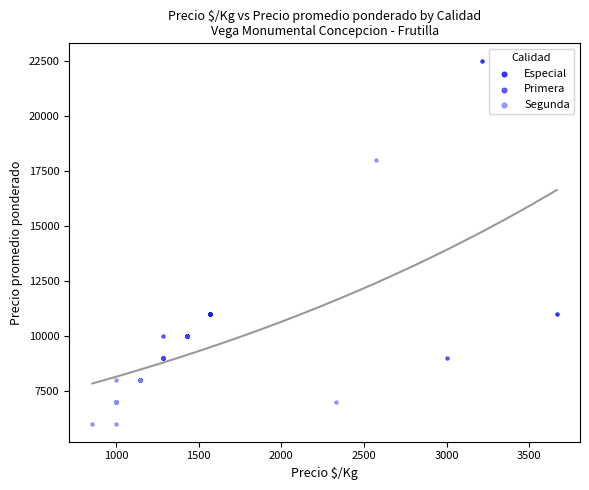

Which series contains the highest Y value?

Especial